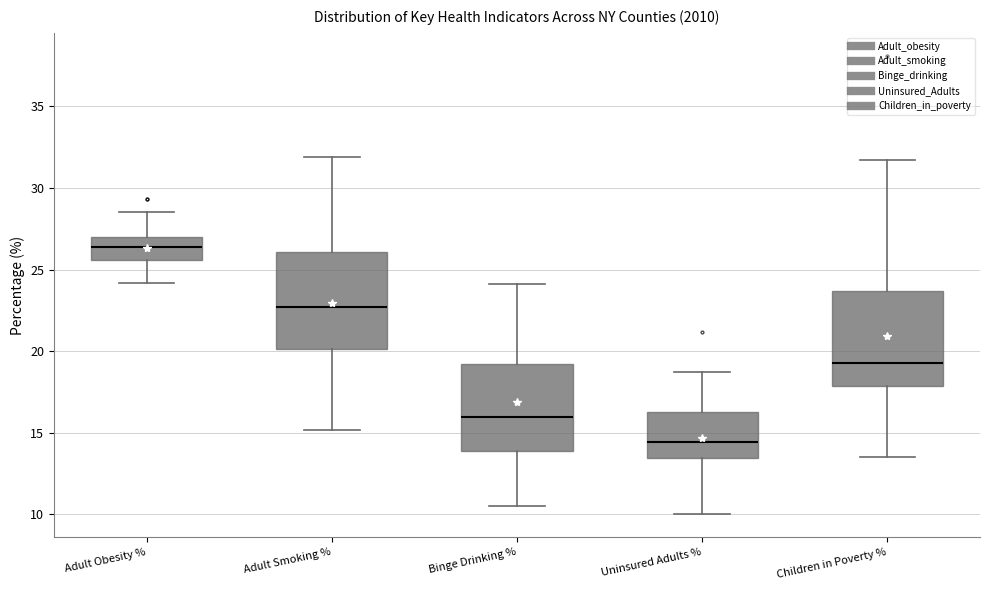

Which box has the highest median line?

Adult Obesity %